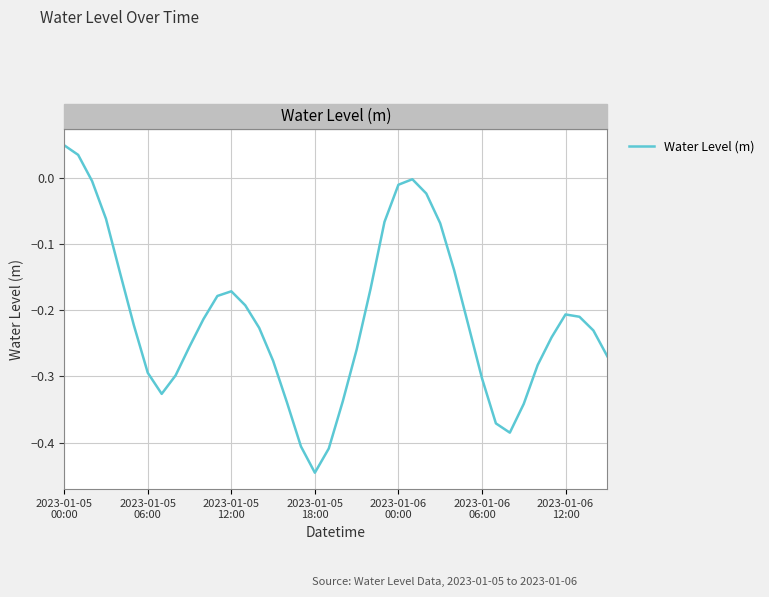

What is the difference between the maximum and minimum values?

0.5